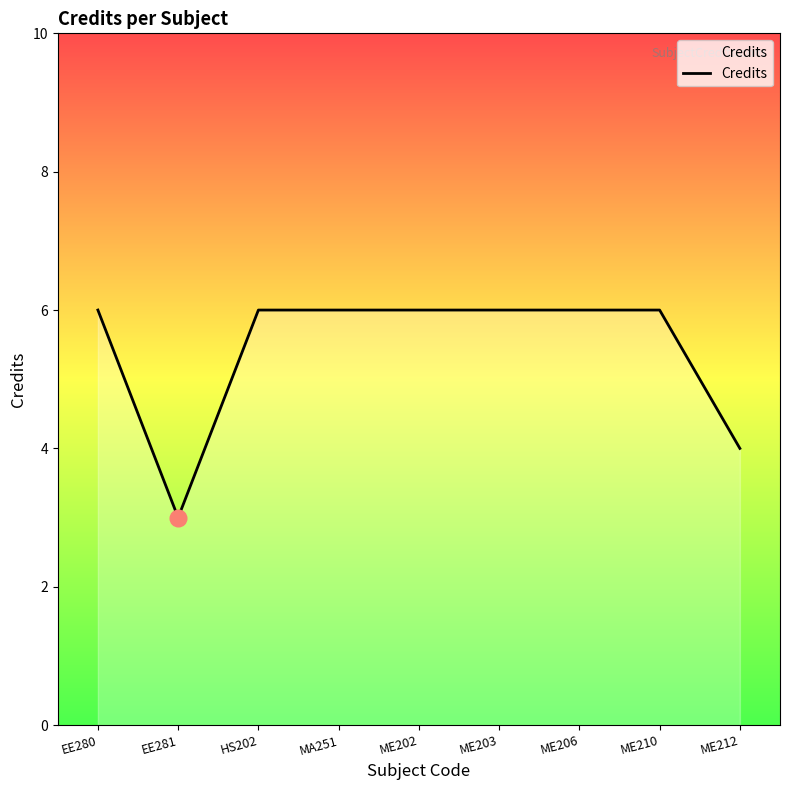

What position from the right is EE281?

8